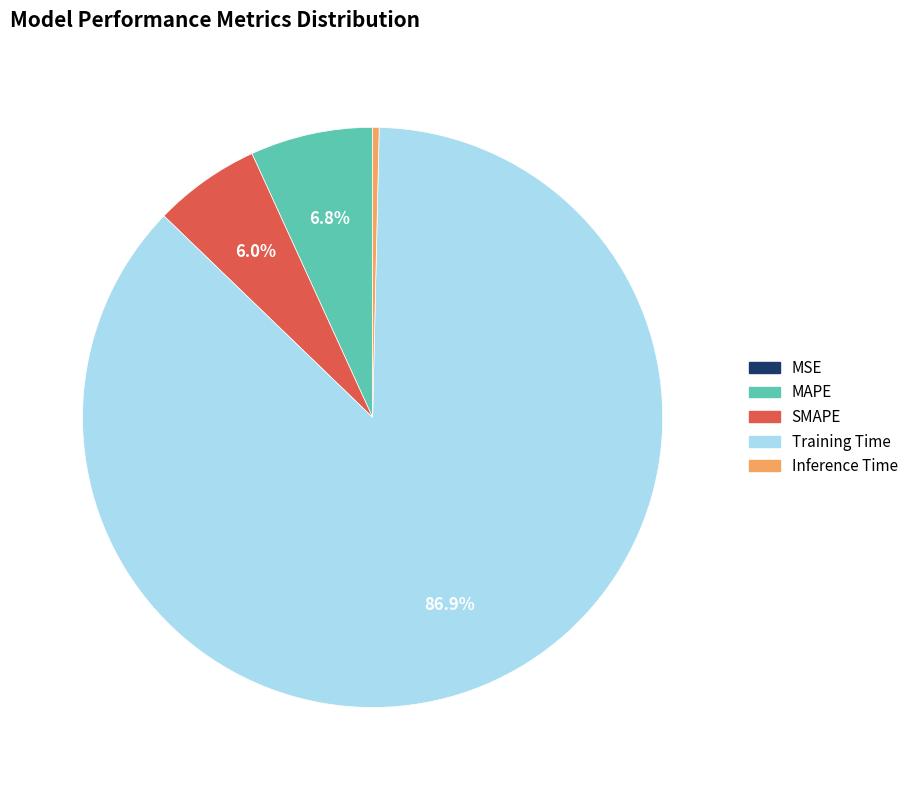

Which slice is the largest?

Training Time